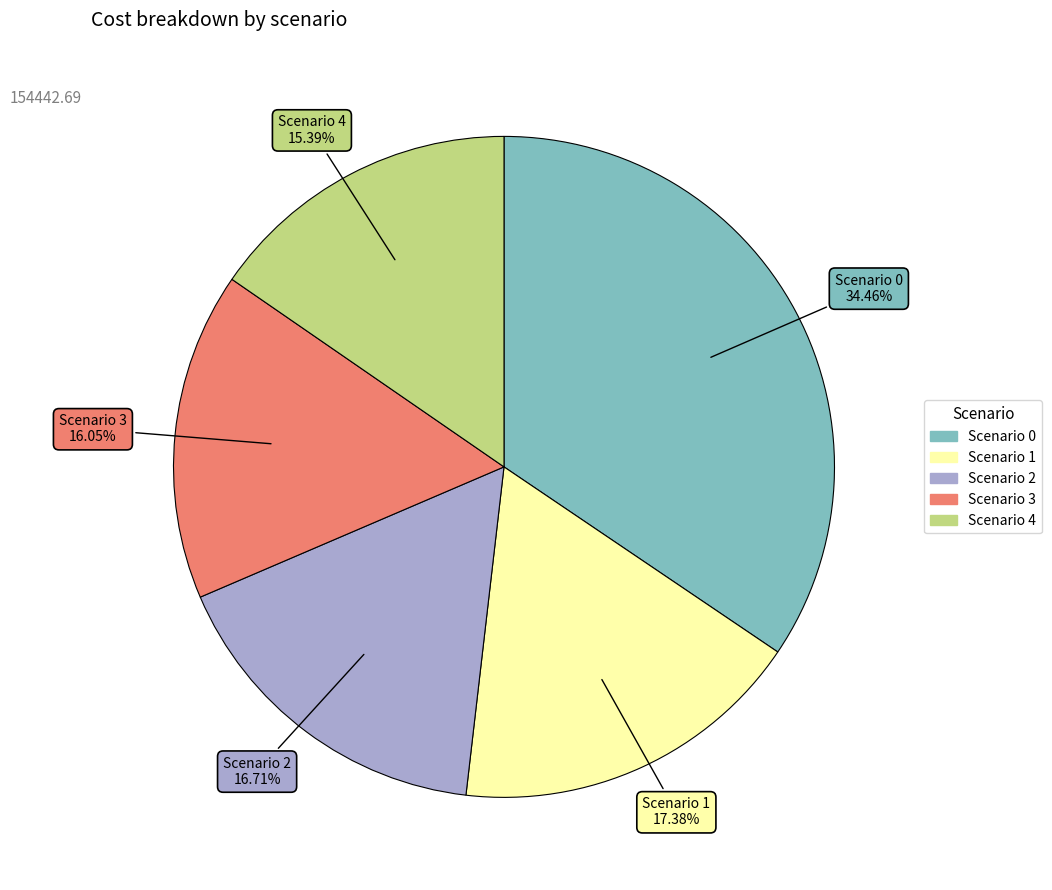

What is the ratio of the value at Scenario 1 to the value at Scenario 3?

1.1